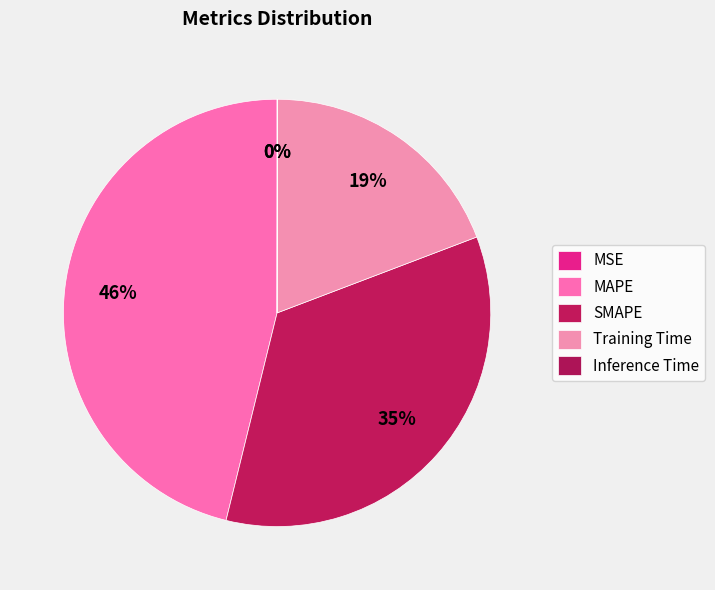

To the nearest percent, what portion does Training Time represent?

19%